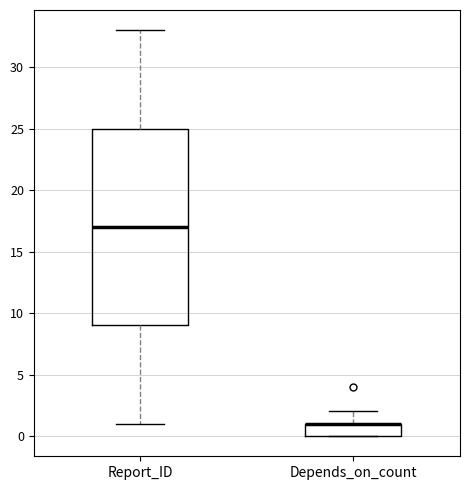

Which box is the tallest, from its lower edge to its upper edge?

Report_ID